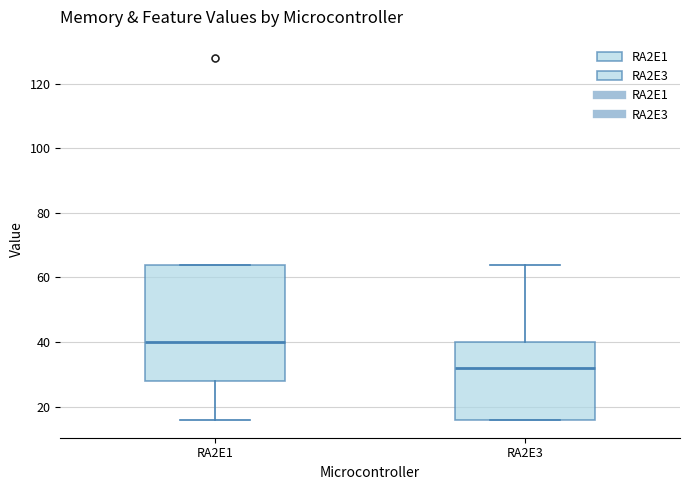

Where does the median line of the box for RA2E3 sit on the y-axis? The values are not printed on the chart, so give them approximately, as read against the axis.

32